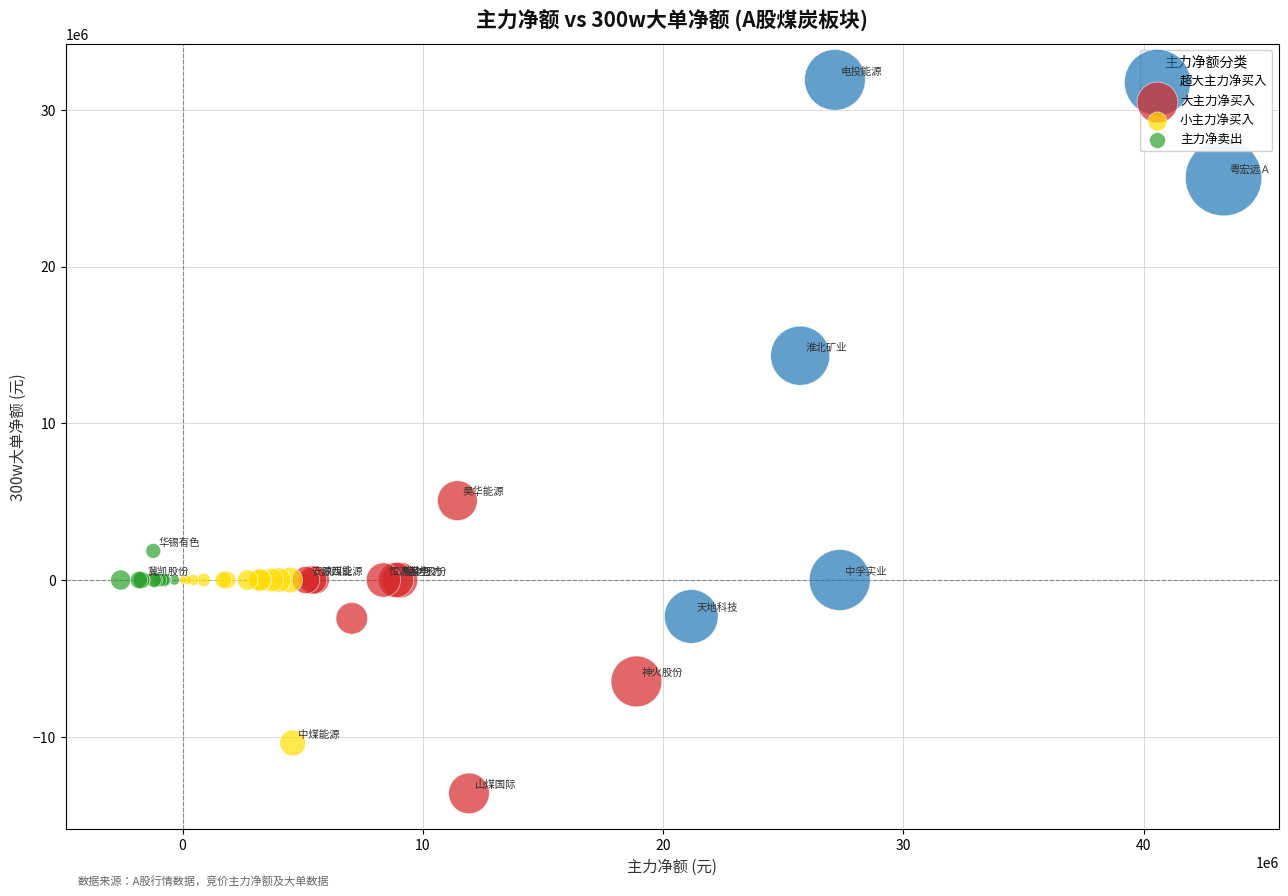

Which series reaches the maximum Y coordinate?

超大主力净买入